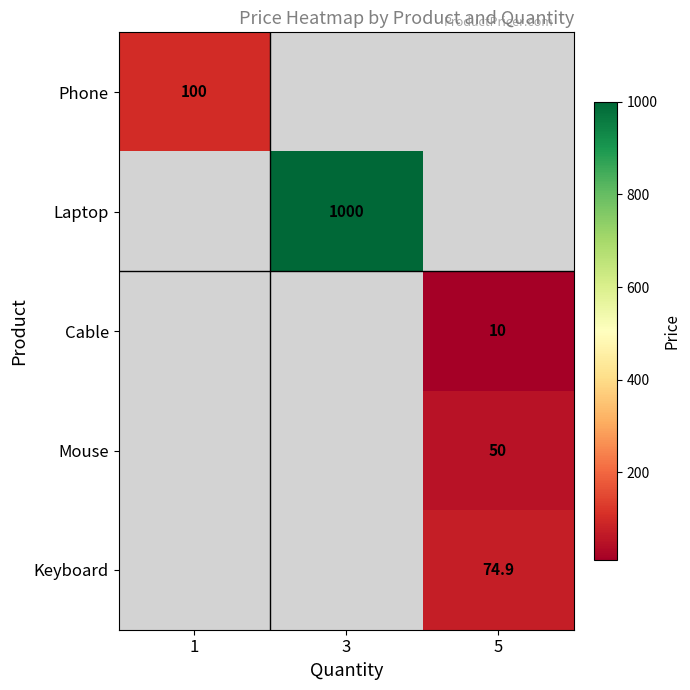

Is it true that Mouse equals 50.0 at 5?

True